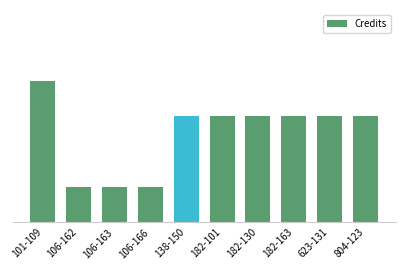

True or false: the data shows 4 at 101-109.

True